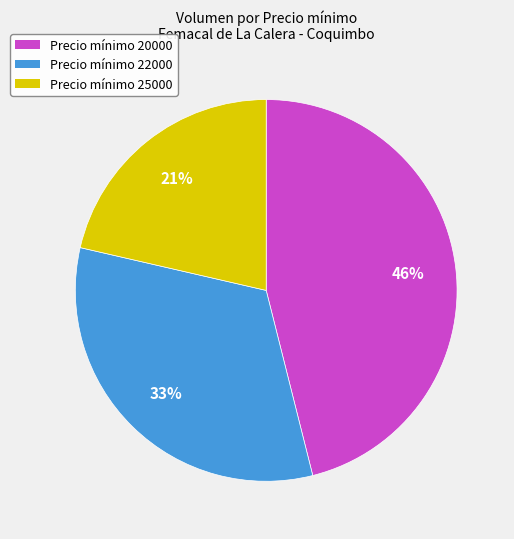

Is there a majority slice in this chart?

No